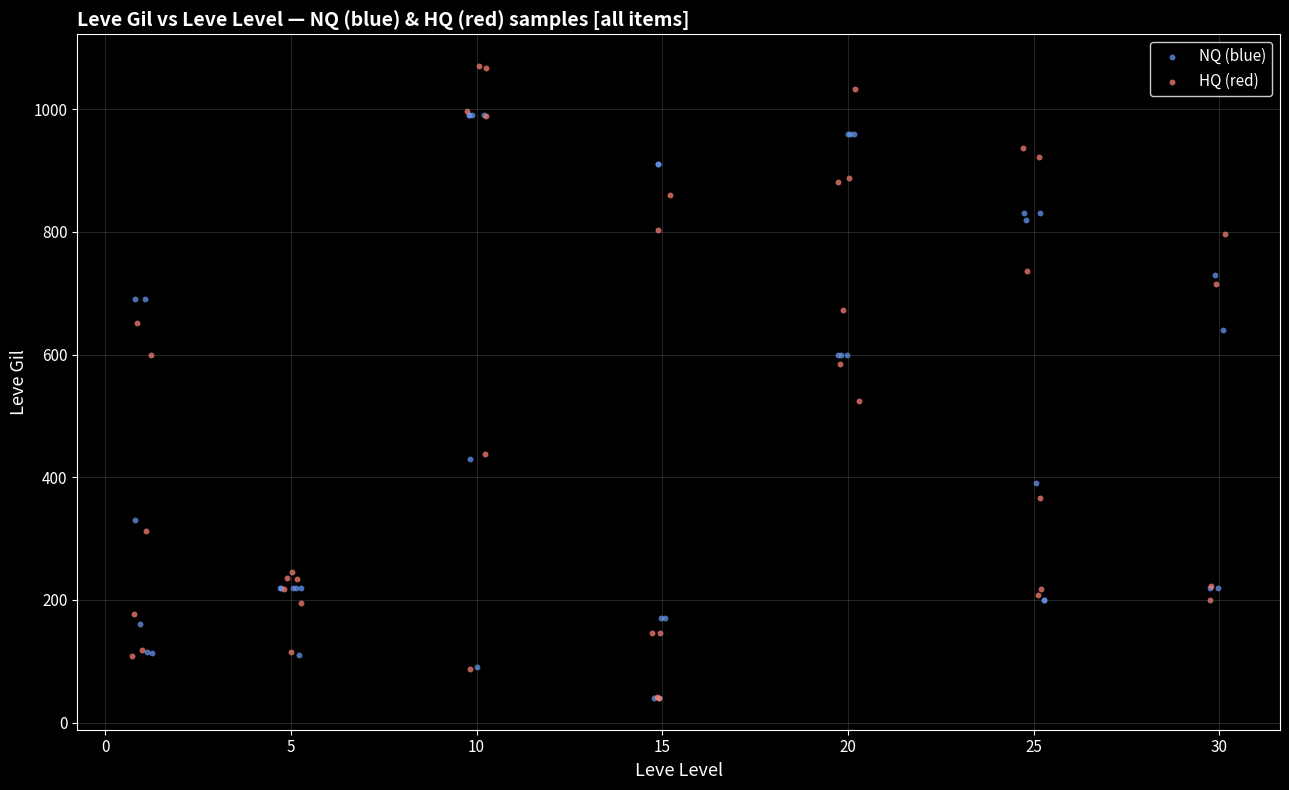

Which series reaches the maximum Y coordinate?

HQ (red)